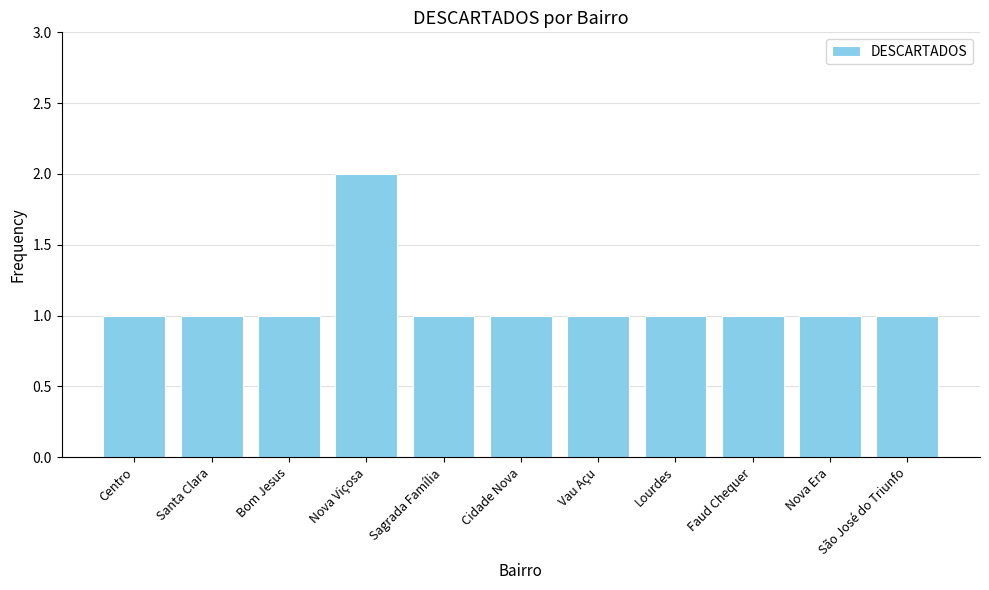

The value at Sagrada Família is 0. True or false?

False